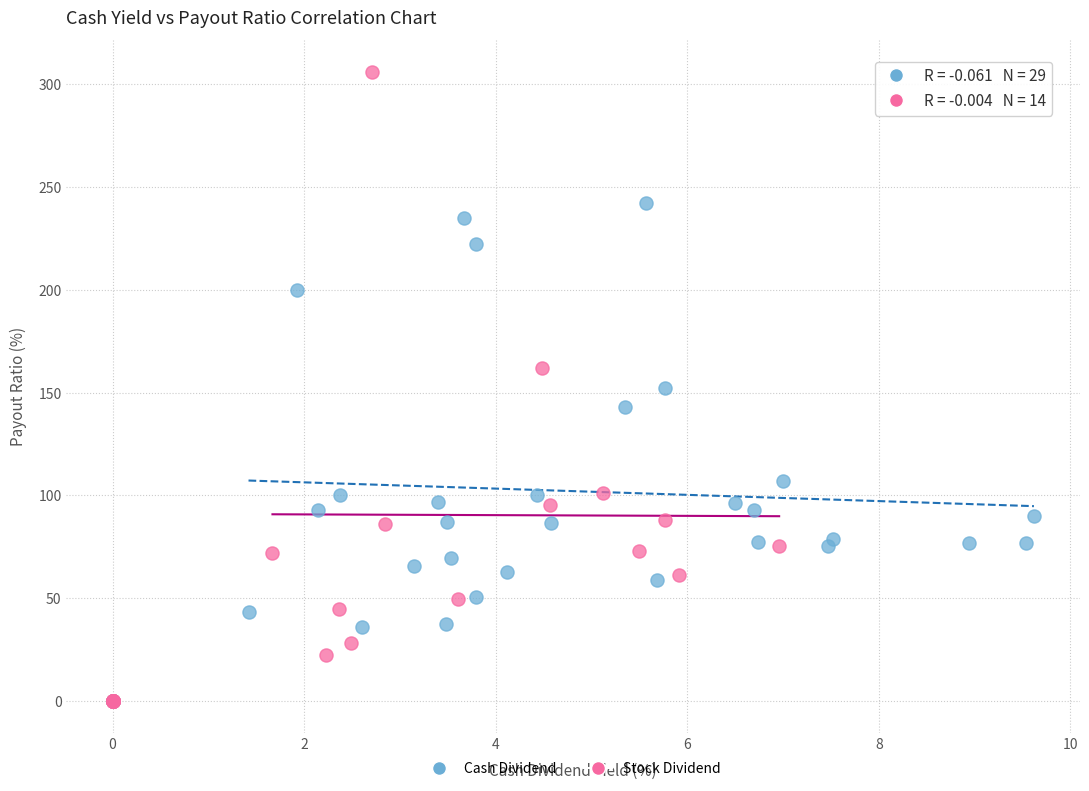

Which series has the largest Y range (max minus min)?

Stock Dividend